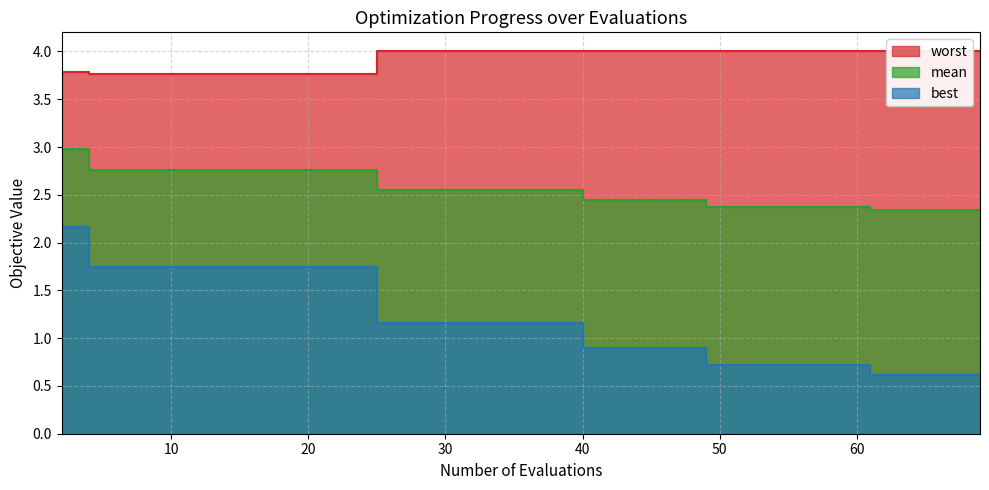

Reading left to right, extract all data points from this chart.

mean: 3.0	2.8	2.8	2.8	2.8	2.8	2.8	2.6	2.6	2.6	2.6	2.4	2.4	2.4	2.4	2.4	2.4	2.3	2.3	2.3
best: 2.2	1.7	1.7	1.7	1.7	1.7	1.7	1.2	1.2	1.2	1.2	0.9	0.9	0.9	0.7	0.7	0.7	0.6	0.6	0.6
worst: 3.8	3.8	3.8	3.8	3.8	3.8	3.8	4.0	4.0	4.0	4.0	4.0	4.0	4.0	4.0	4.0	4.0	4.0	4.0	4.0